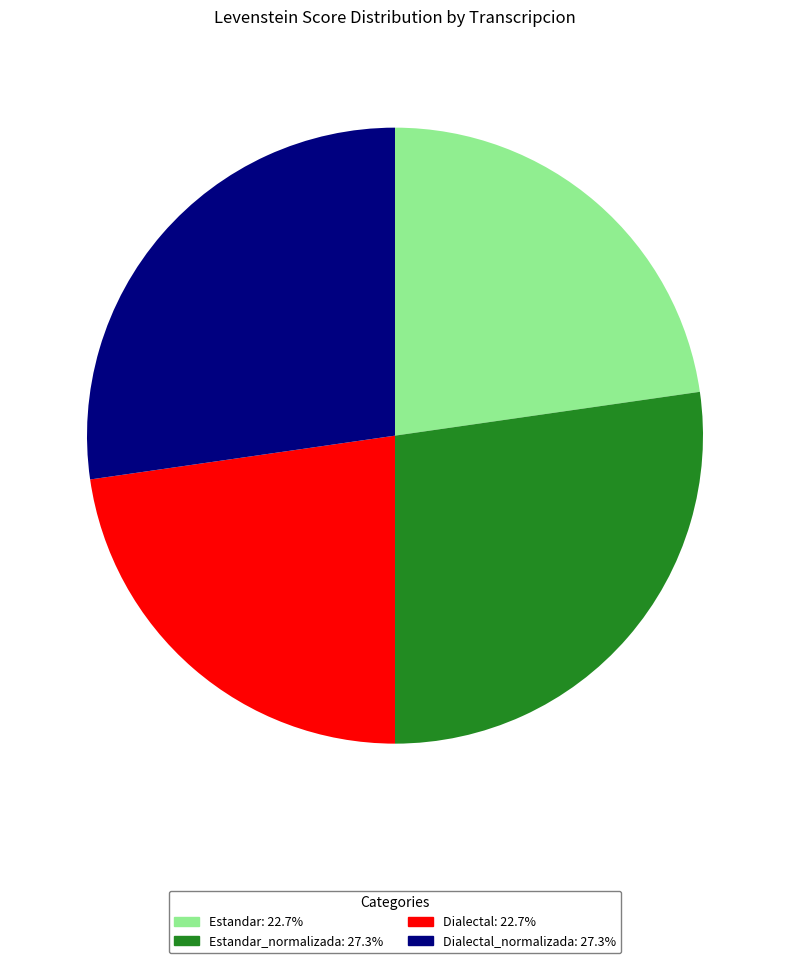

Is there a majority slice in this chart?

No